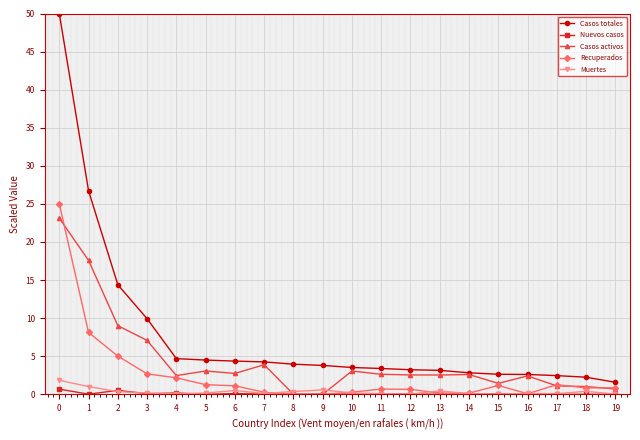

What is the maximum value for Recuperados?

25.0